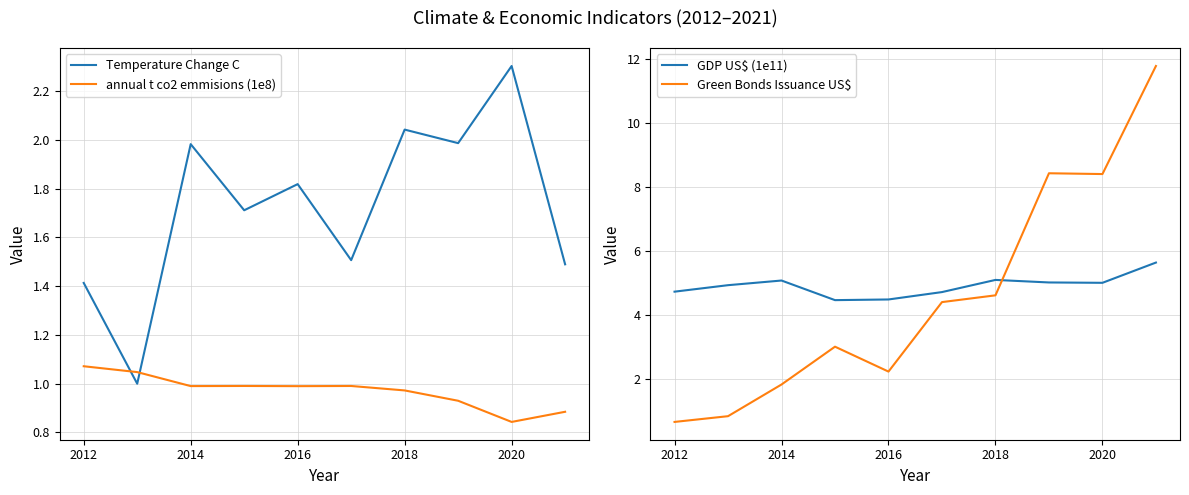

True or false: annual t co2 emmisions (1e8) and Temperature Change C intersect in this chart.

True